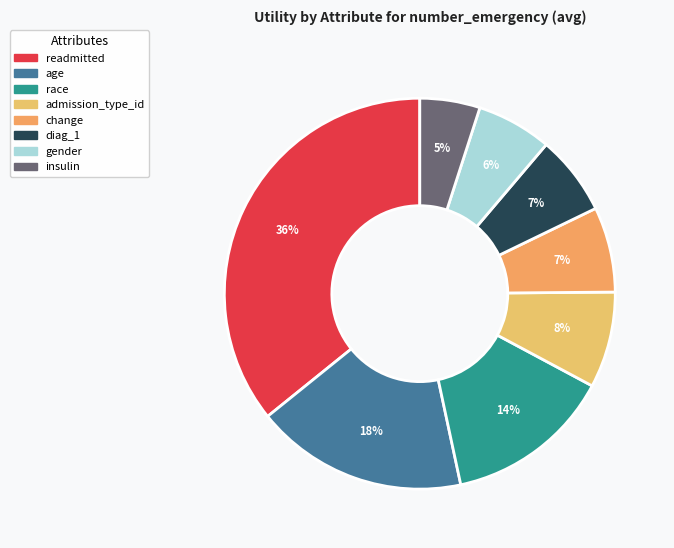

Is it true that race is 21% of the pie?

False